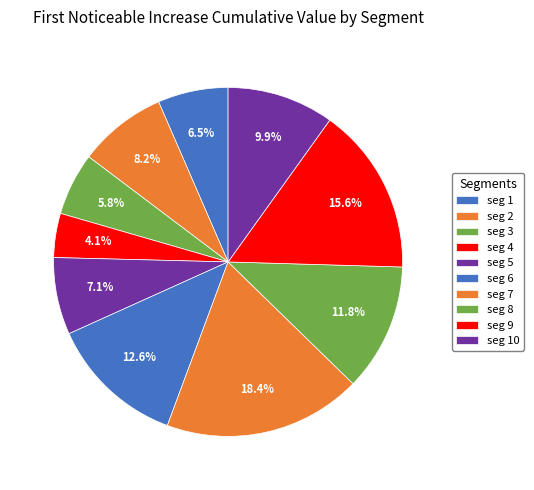

Which slice is the largest?

signal segment 7